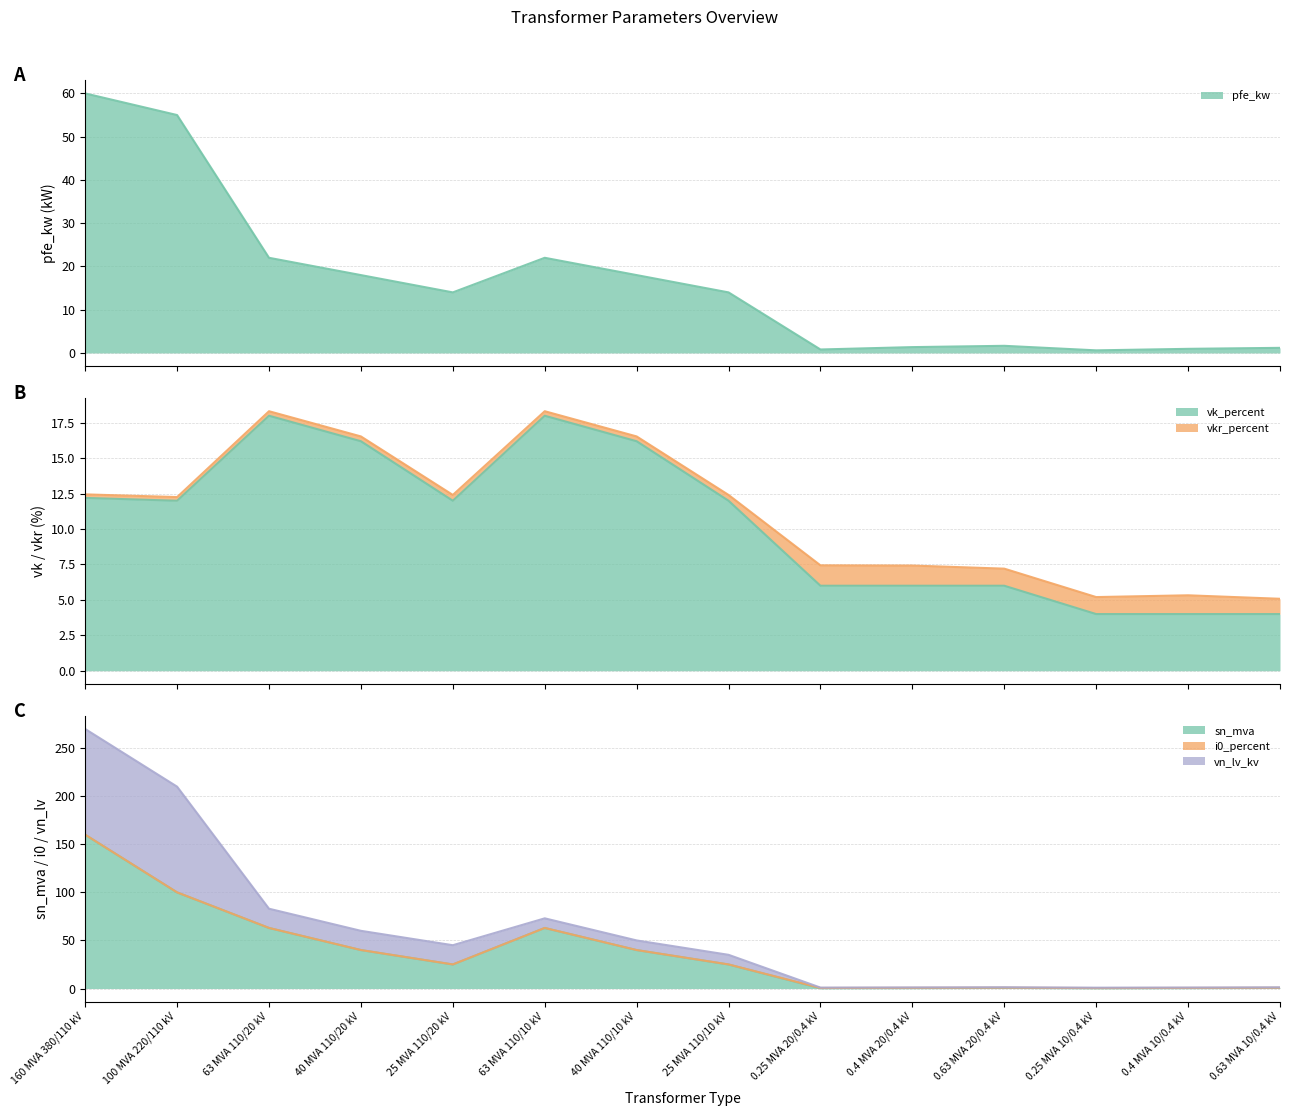

What is the value of the vk_percent point at the 9th from the left?

6.0